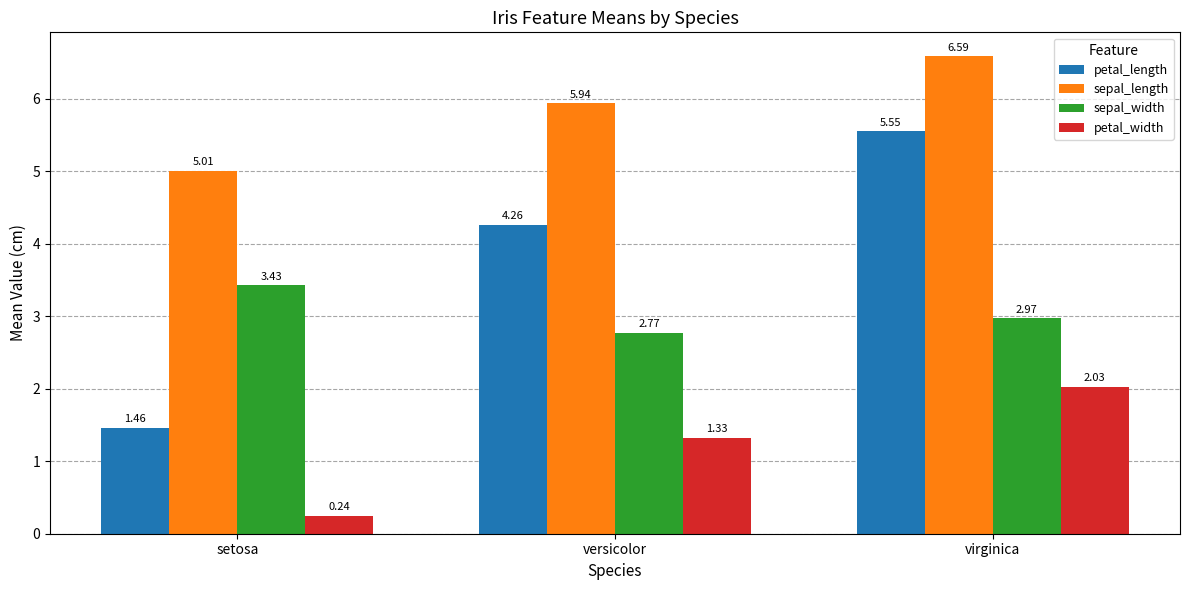

Where is sepal_length nearest to the value 5?

setosa